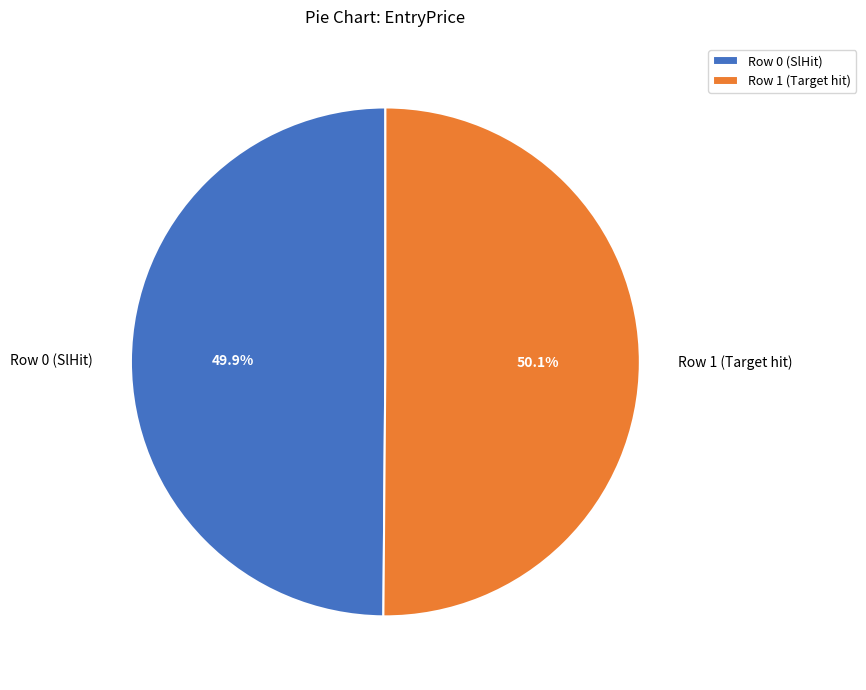

What is the ratio of the value at Row 0 (SlHit) to the value at Row 1 (Target hit)?

1.0